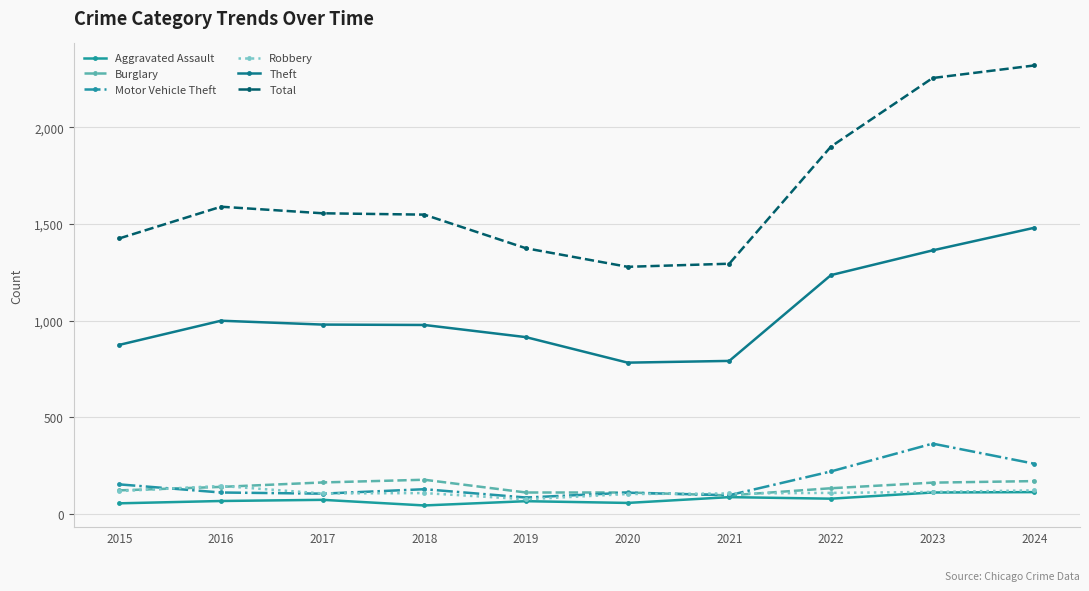

True or false: Theft has more than 0 points higher than both neighbors.

True